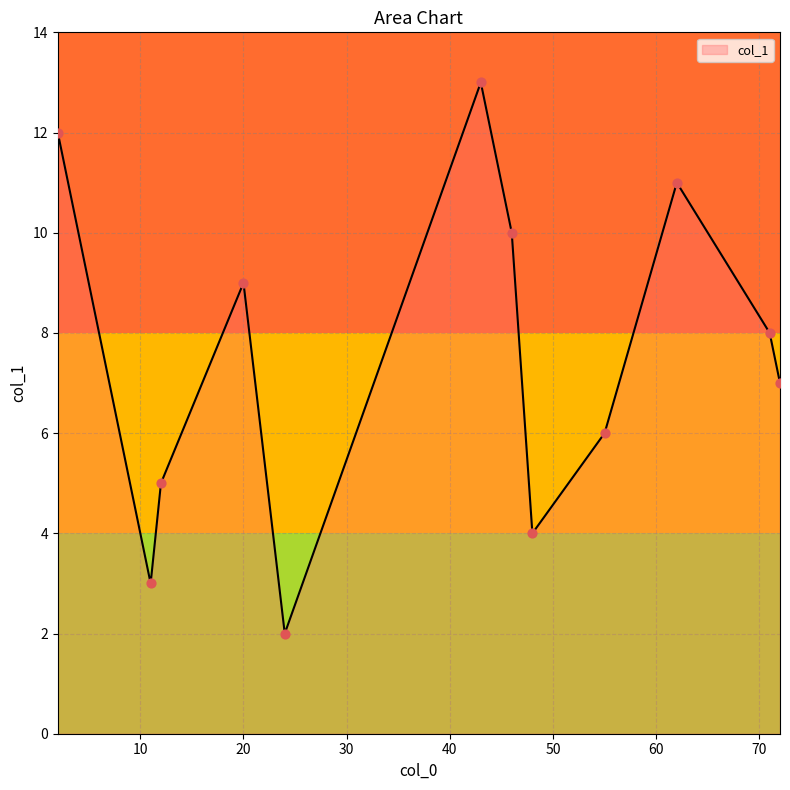

What is the difference between the maximum and minimum values?

11